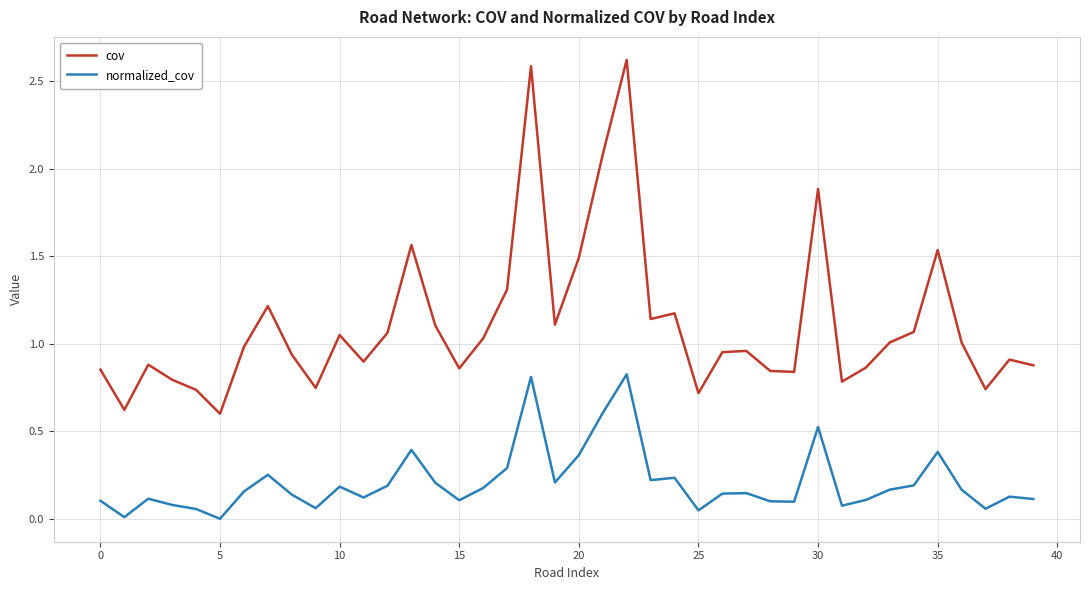

Which series has the widest spread of values?

cov